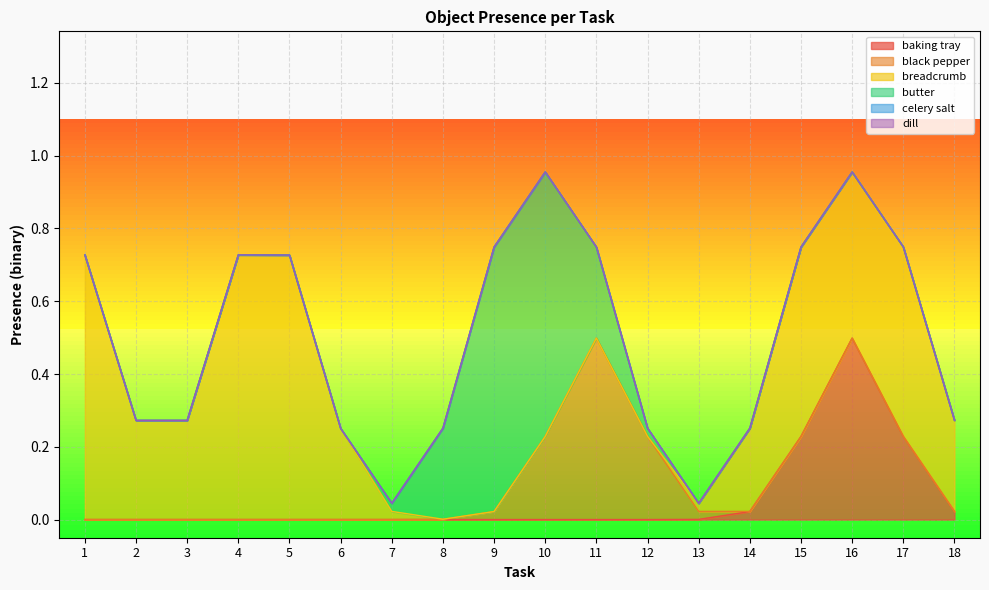

Does the chart display data point markers on the line(s)?

No